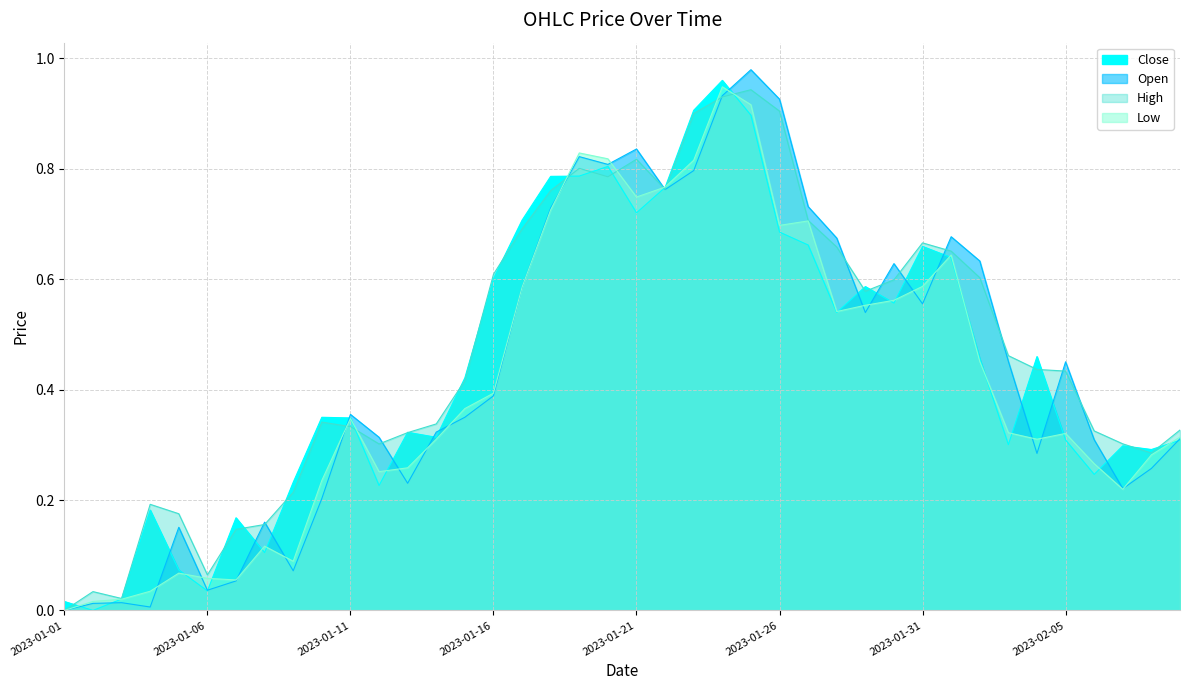

Which series has the largest range (max minus min)?

Open